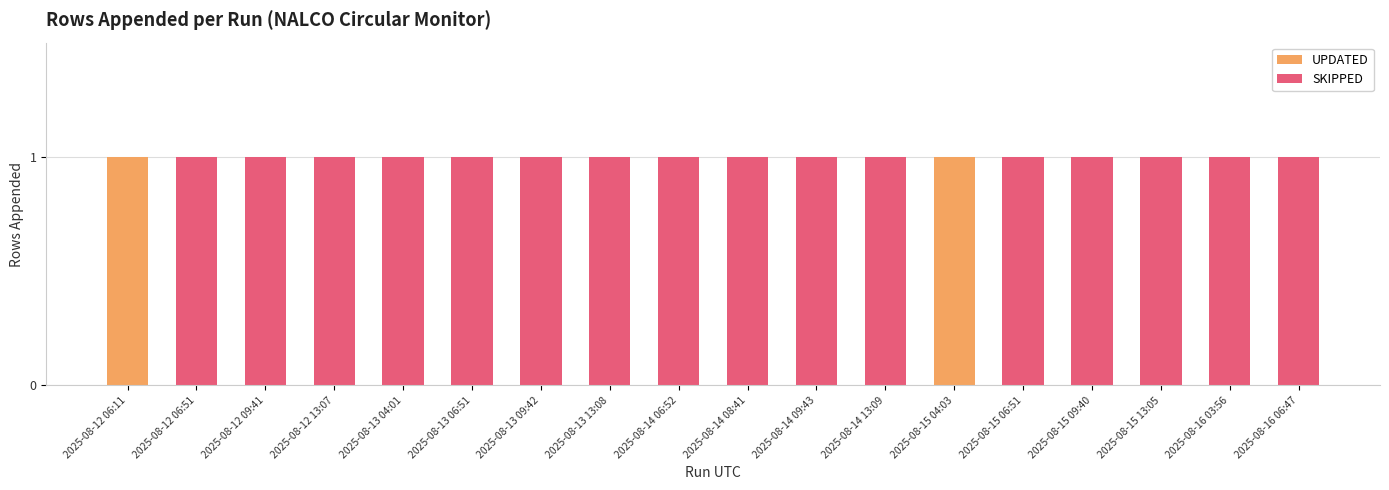

What is the spread (max minus min) of values at 2025-08-15 04:03?

1